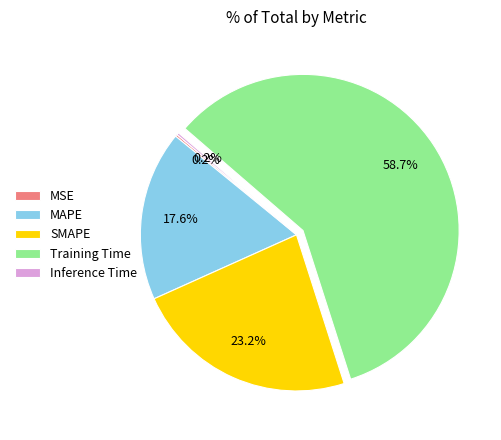

What percentage is NOT represented by MAPE?

82.4%